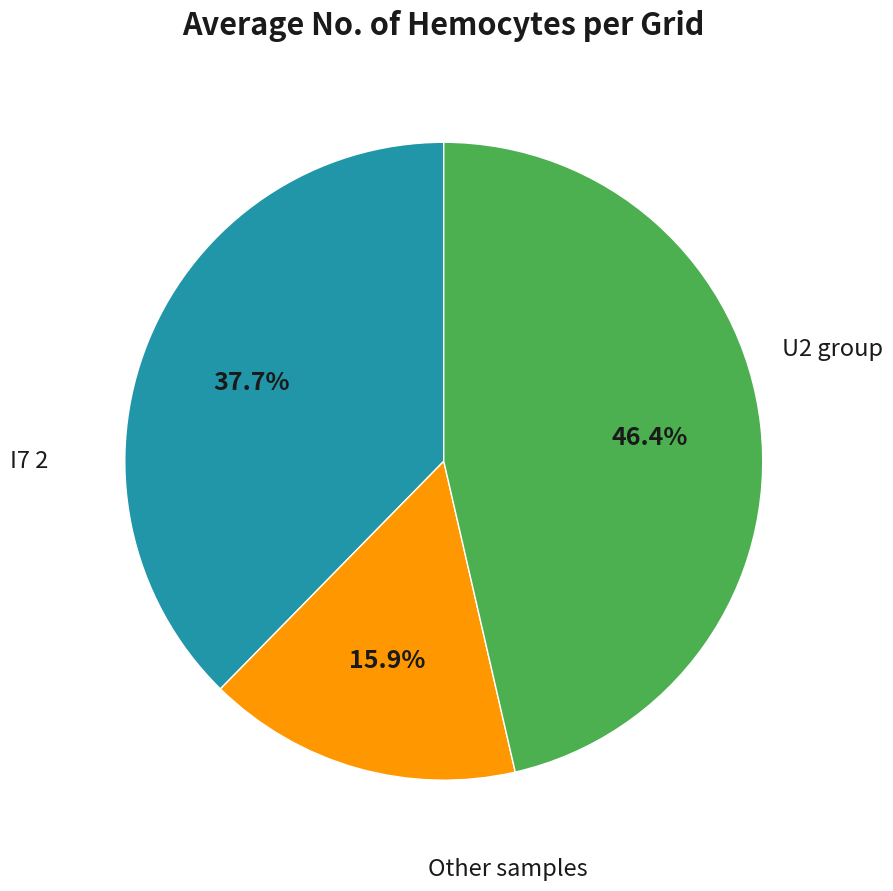

Is there any slice that represents more than half of the pie?

No